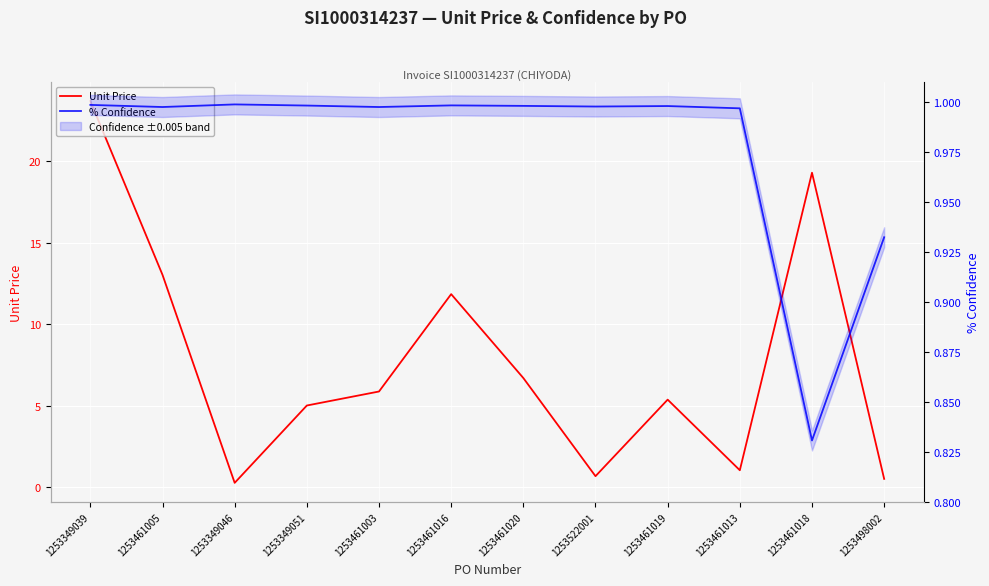

Reading left to right, transcribe all the data shown in this chart.

Unit Price: 1253349039=23.7	1253461005=13.0	1253349046=0.2	1253349051=5.0	1253461003=5.9	1253461016=11.8	1253461020=6.7	1253522001=0.7	1253461019=5.4	1253461013=1.0	1253461018=19.3	1253498002=0.5
% Confidence: 1253349039=1.0	1253461005=1.0	1253349046=1.0	1253349051=1.0	1253461003=1.0	1253461016=1.0	1253461020=1.0	1253522001=1.0	1253461019=1.0	1253461013=1.0	1253461018=0.8	1253498002=0.9